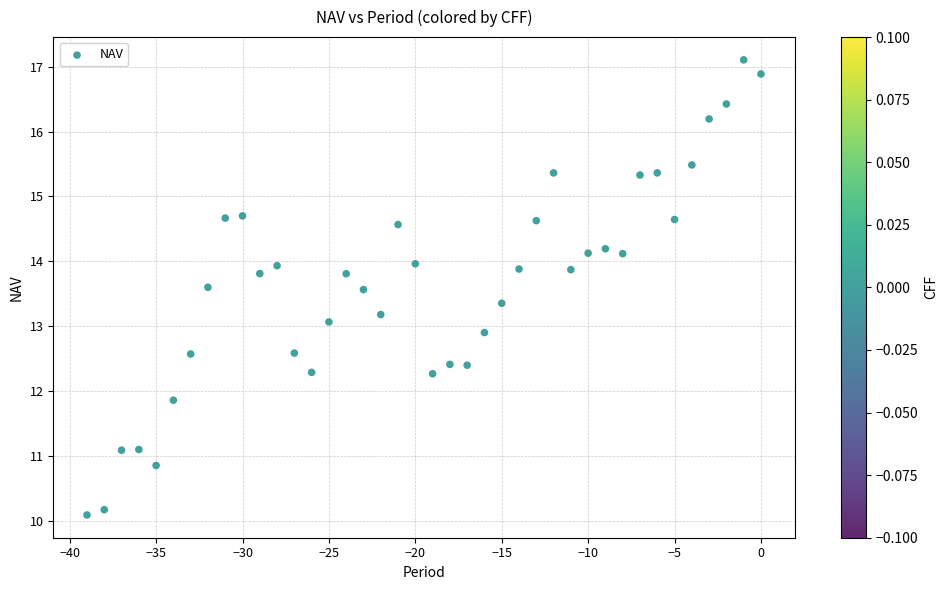

What is the range of Y values (max minus min)?

7.0